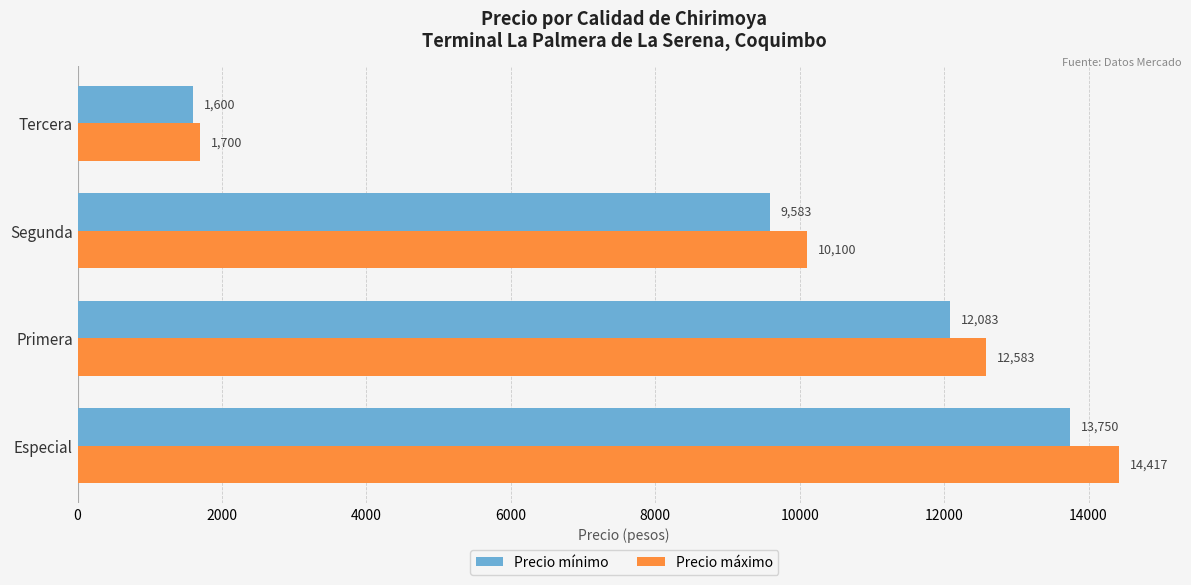

The value of Precio máximo at Tercera is 1700. True or false?

True